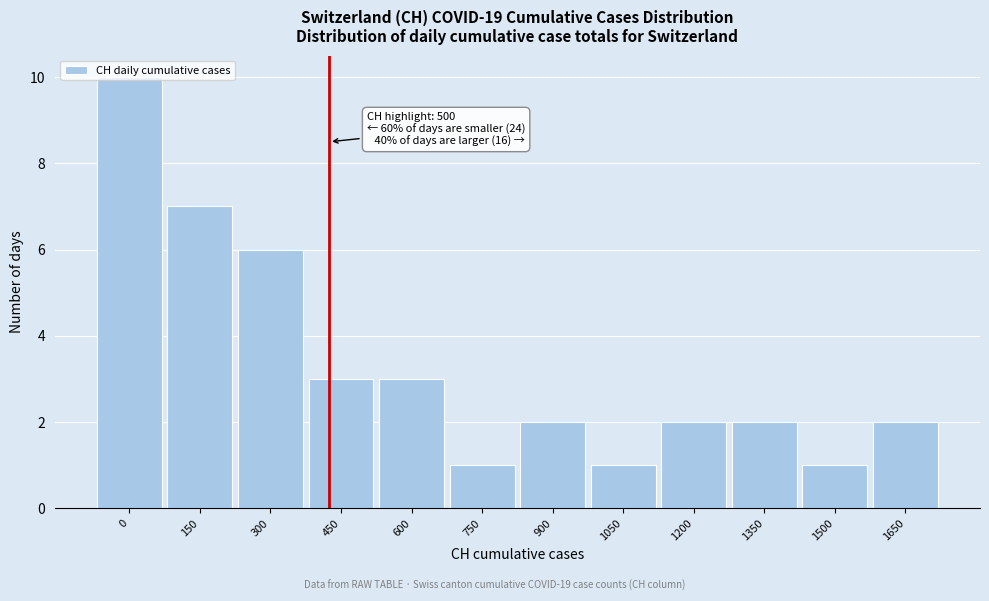

What is the sum of the values at 1200 and 150?

9